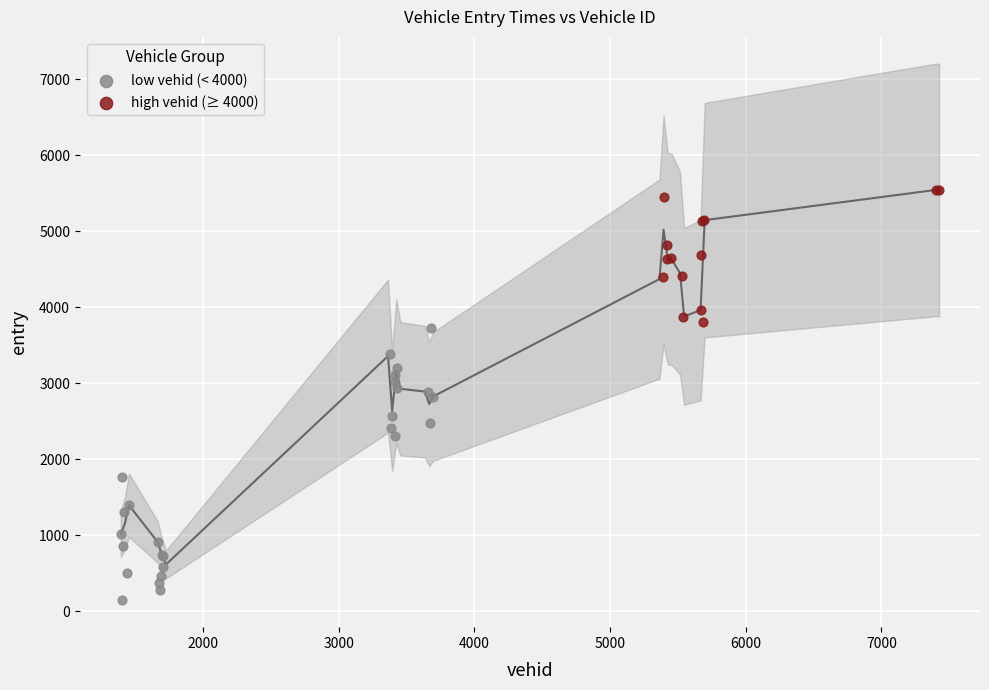

Which series has the widest spread of Y values?

low vehid (< 4000)